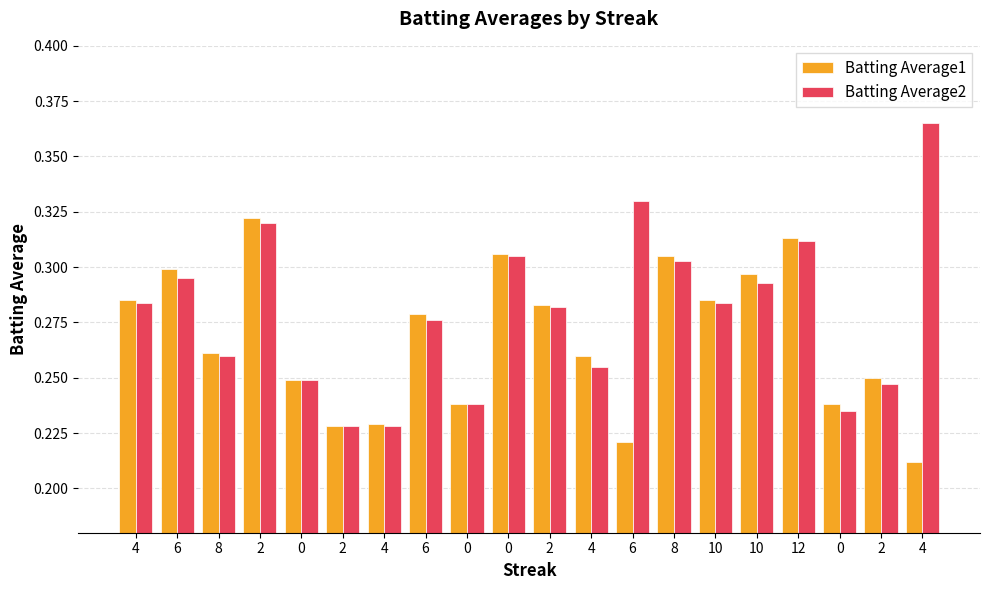

How many distinct data groups are displayed?

2